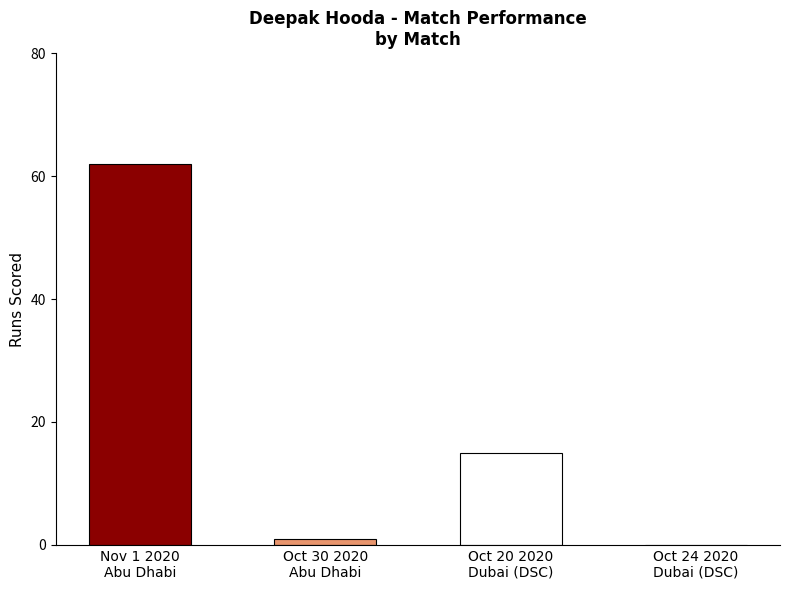

What is the greatest value displayed?

62